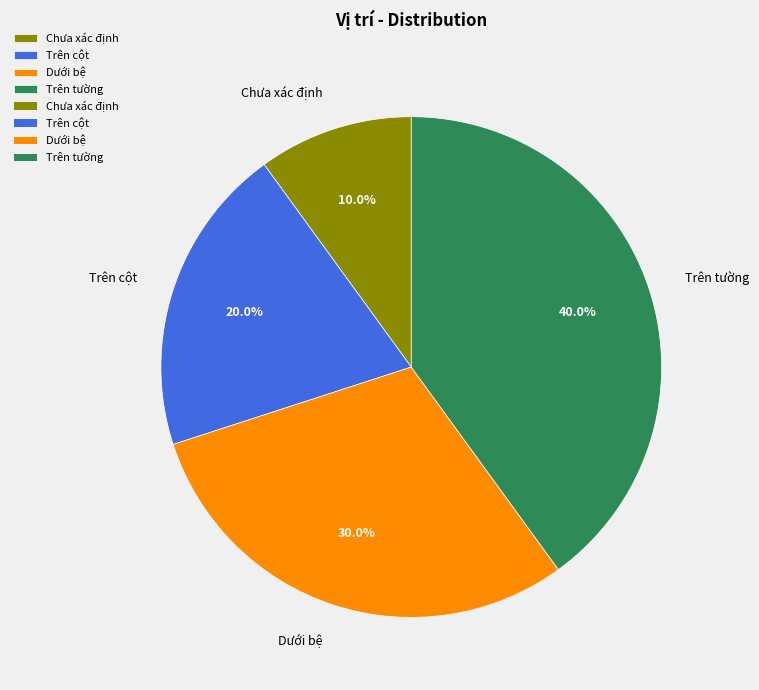

True or false: Trên cột accounts for 20% of the total.

True